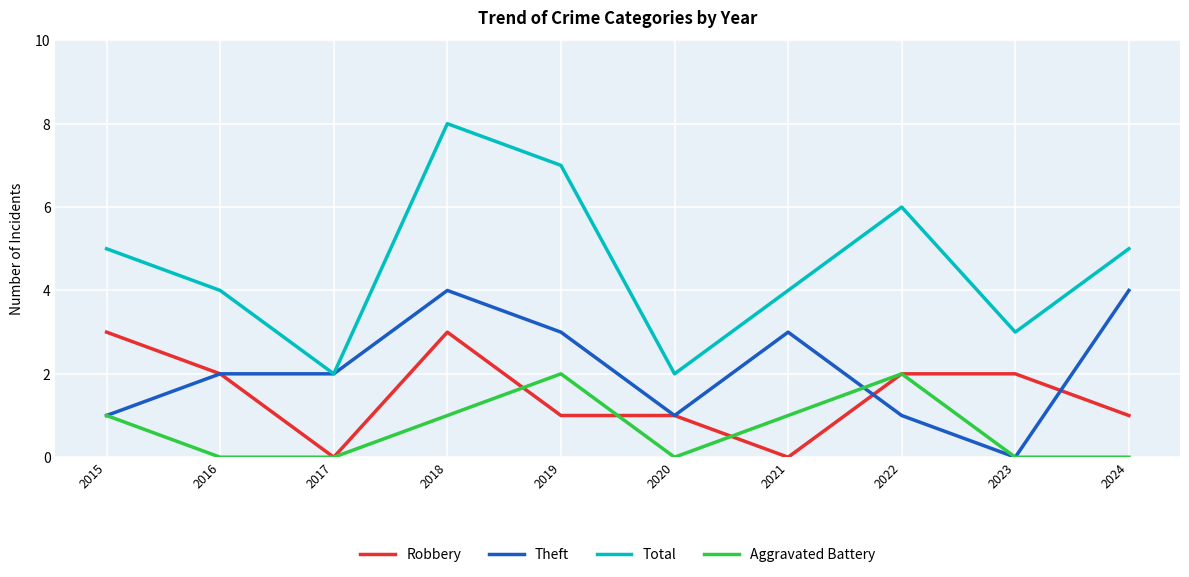

What are all the series names shown in the legend?

Robbery, Theft, Total, Aggravated Battery